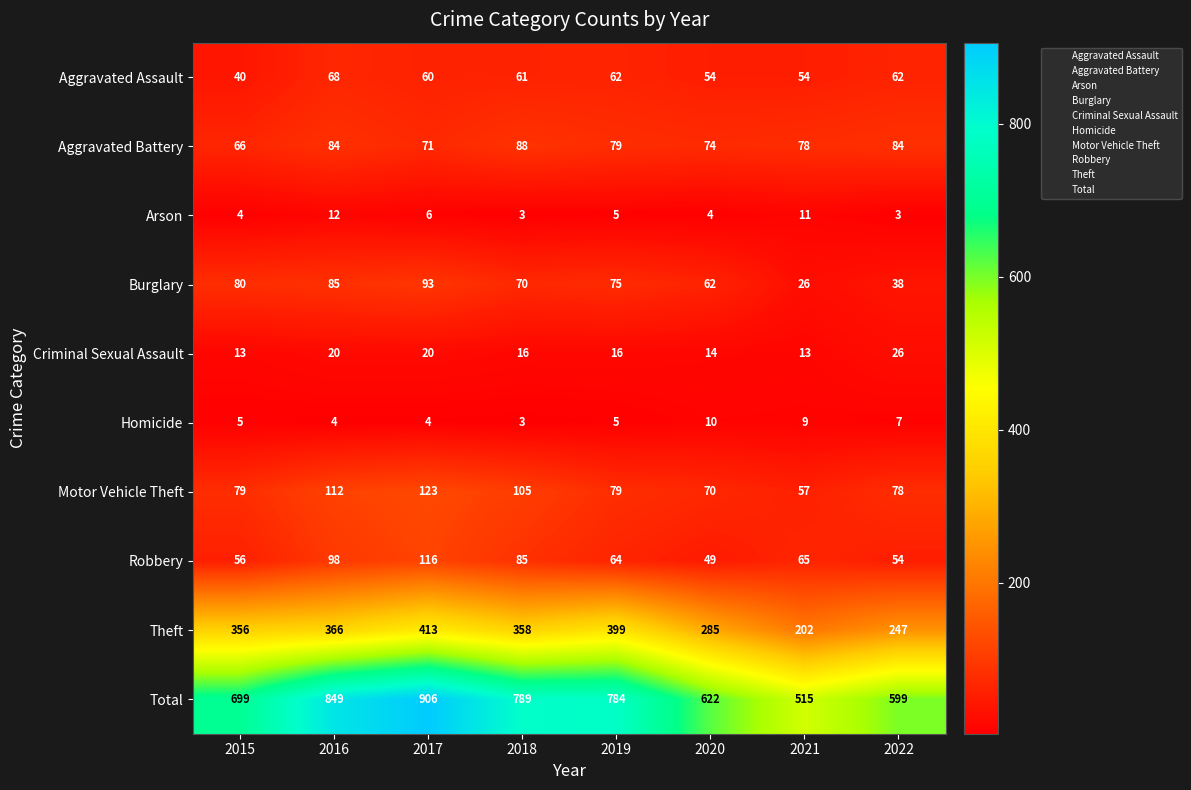

At which category is the sum across all series the highest?

2017